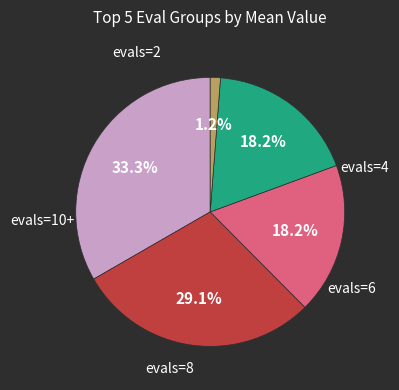

True or false: evals=10+ accounts for 15% of the total.

False